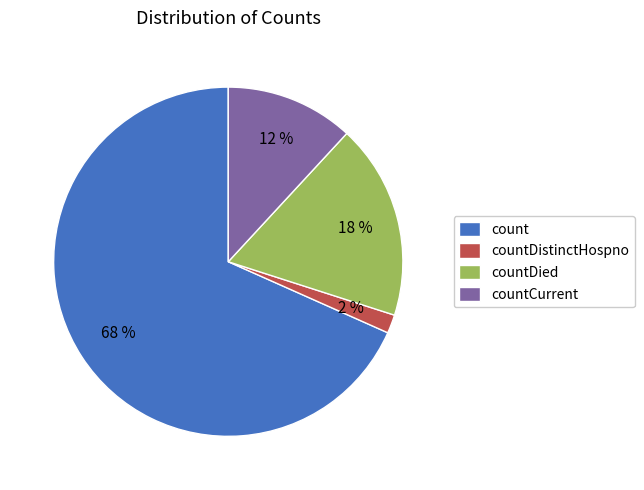

Rank the categories by value from lowest to highest.

countDistinctHospno, countCurrent, countDied, count